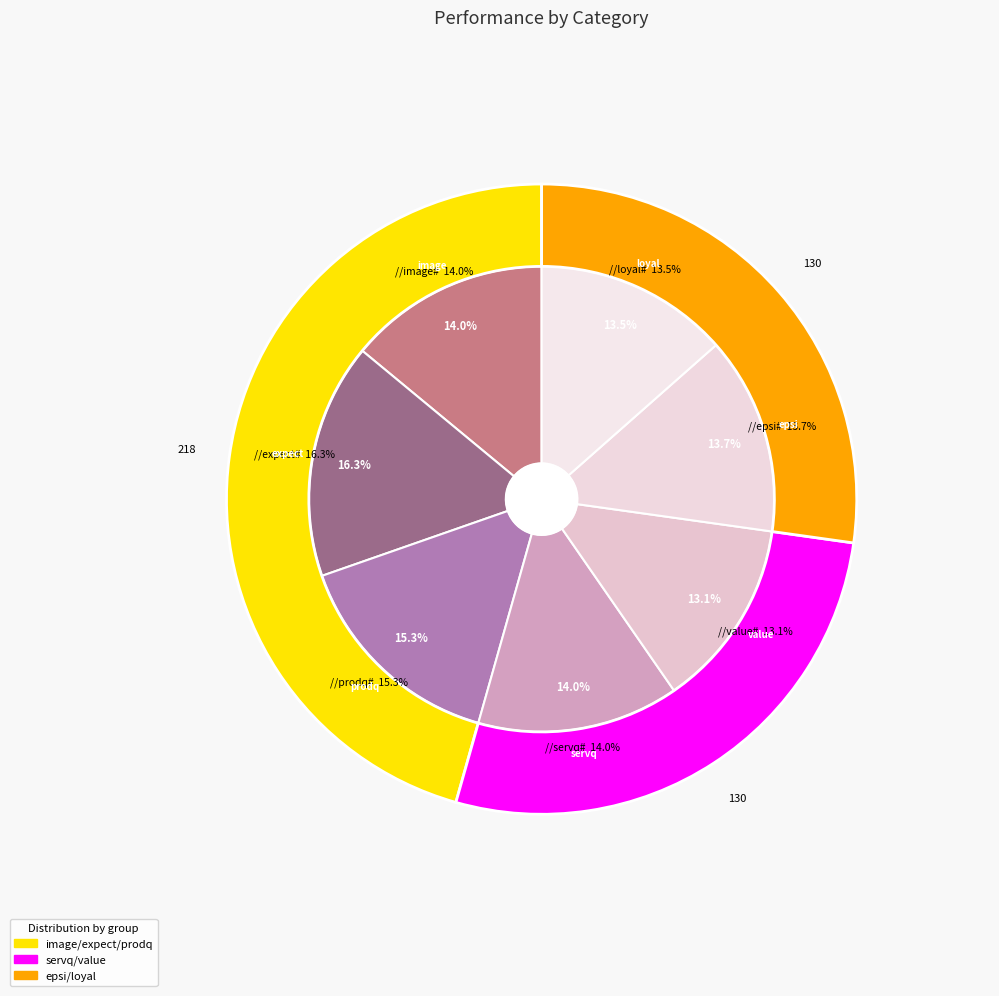

To the nearest percent, what is the average slice percentage?

14%